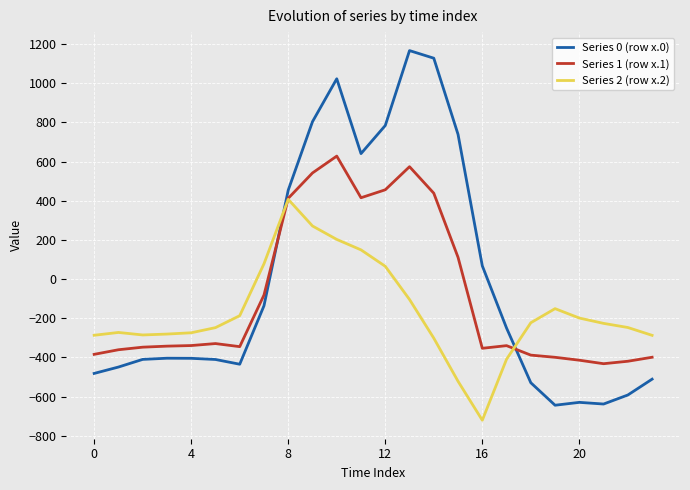

Which series has the largest range (max minus min)?

Series 0 (row x.0)